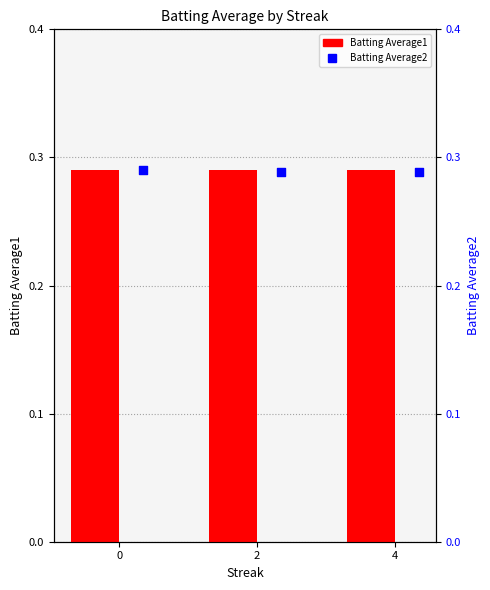

At how many categories does at least one series exceed 0?

3